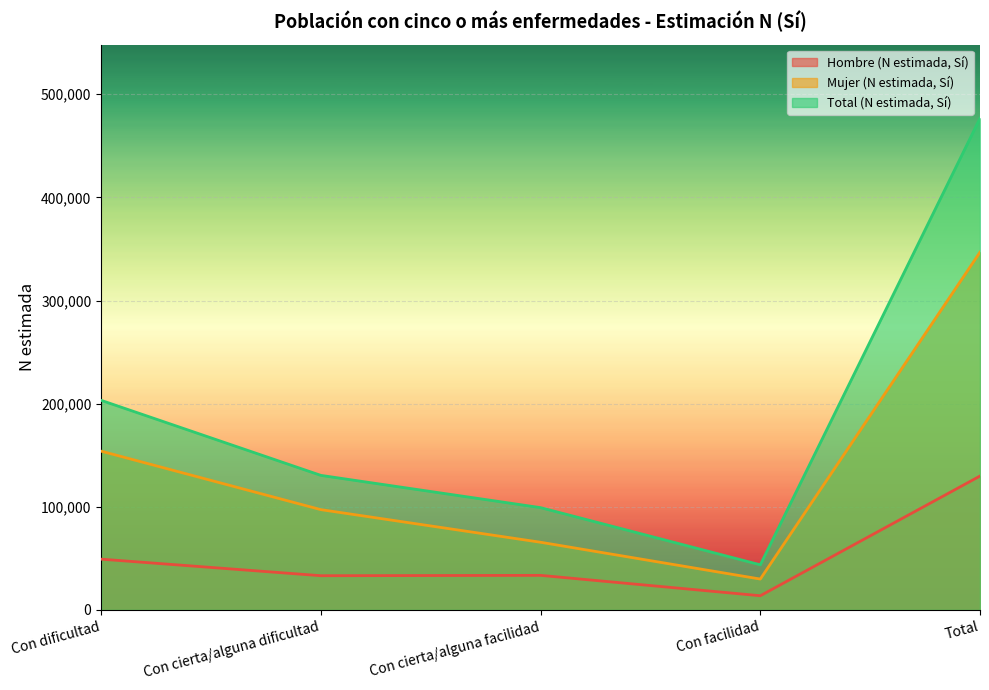

Rank the series at Con cierta/alguna dificultad from highest to lowest value.

Total (N estimada, Sí), Mujer (N estimada, Sí), Hombre (N estimada, Sí)